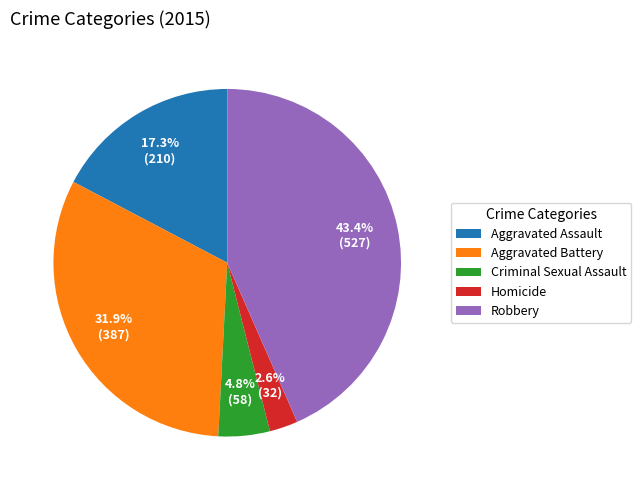

How many segments does this pie chart have?

5